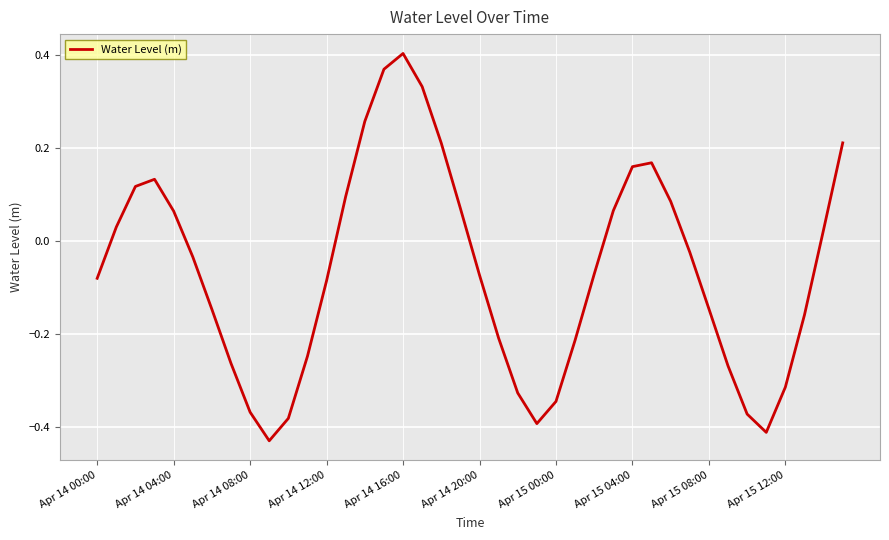

Reading left to right, what are all the values shown in this chart?

-0.1	0.0	0.1	0.1	0.1	-0.0	-0.1	-0.3	-0.4	-0.4	-0.4	-0.2	-0.1	0.1	0.3	0.4	0.4	0.3	0.2	0.1	-0.1	-0.2	-0.3	-0.4	-0.3	-0.2	-0.1	0.1	0.2	0.2	0.1	-0.0	-0.1	-0.3	-0.4	-0.4	-0.3	-0.2	0.0	0.2